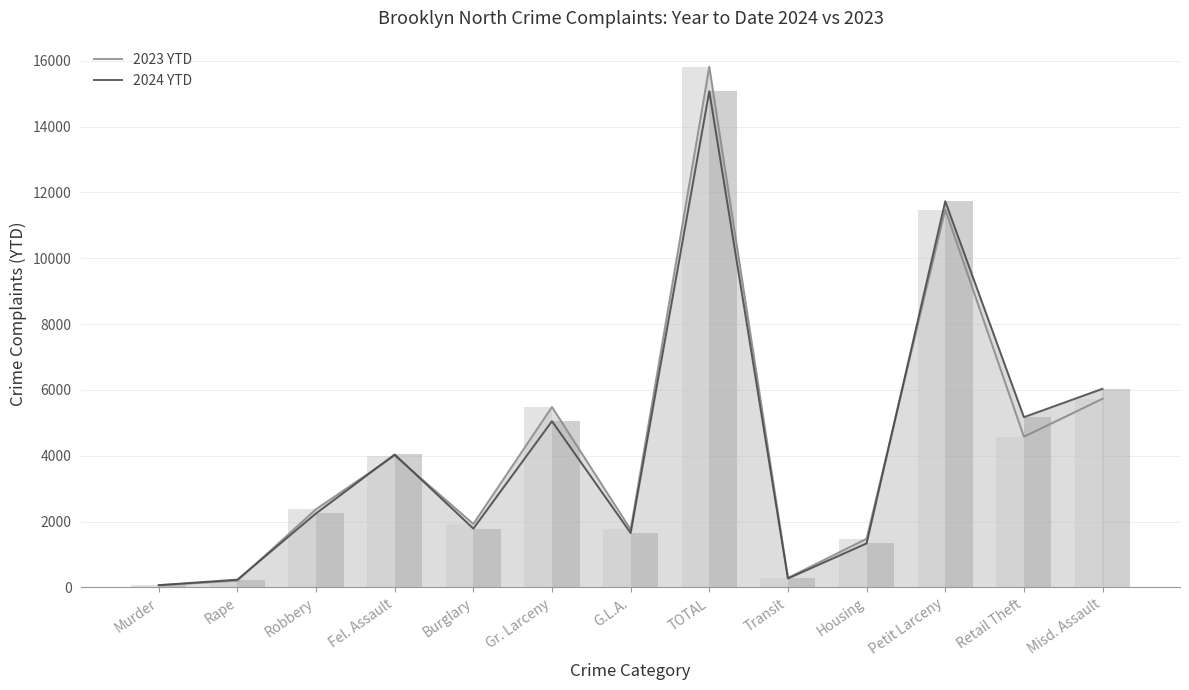

Is the value of 2024 YTD (bars) at Petit Larceny greater than the value of 2023 YTD (bars) at TOTAL?

No